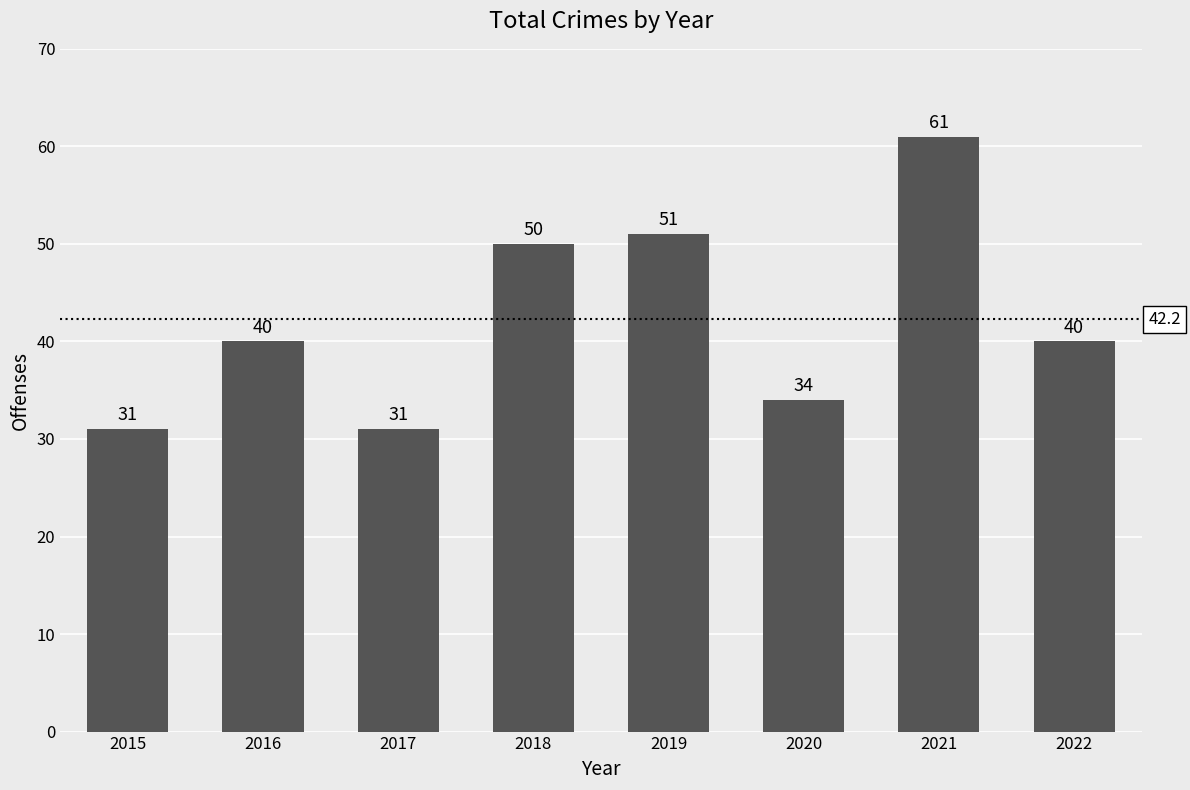

Where is the data nearest to the value 46?

2018